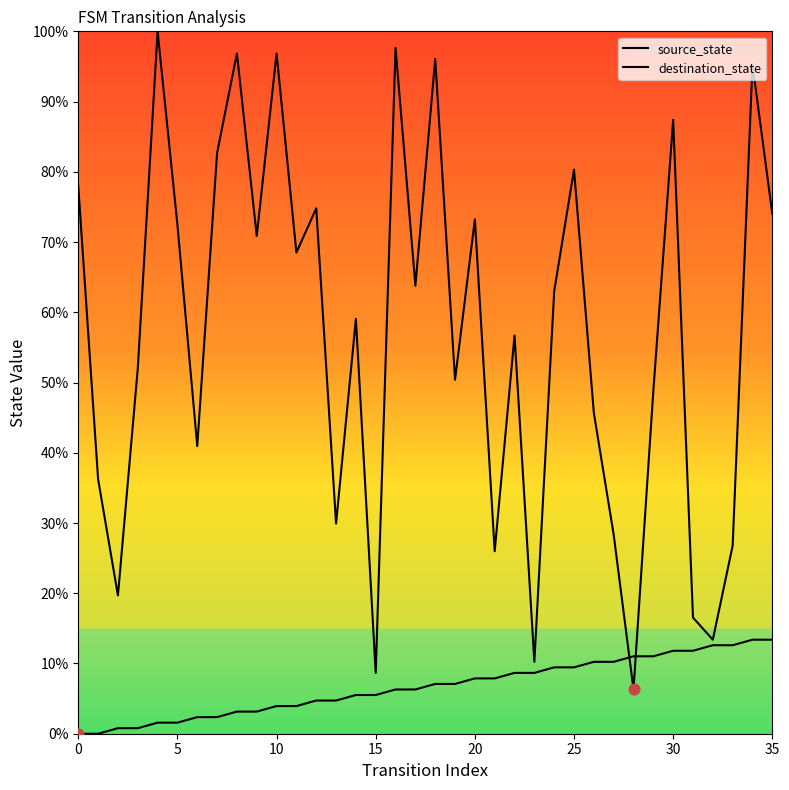

At which category is the sum across all series the highest?

34